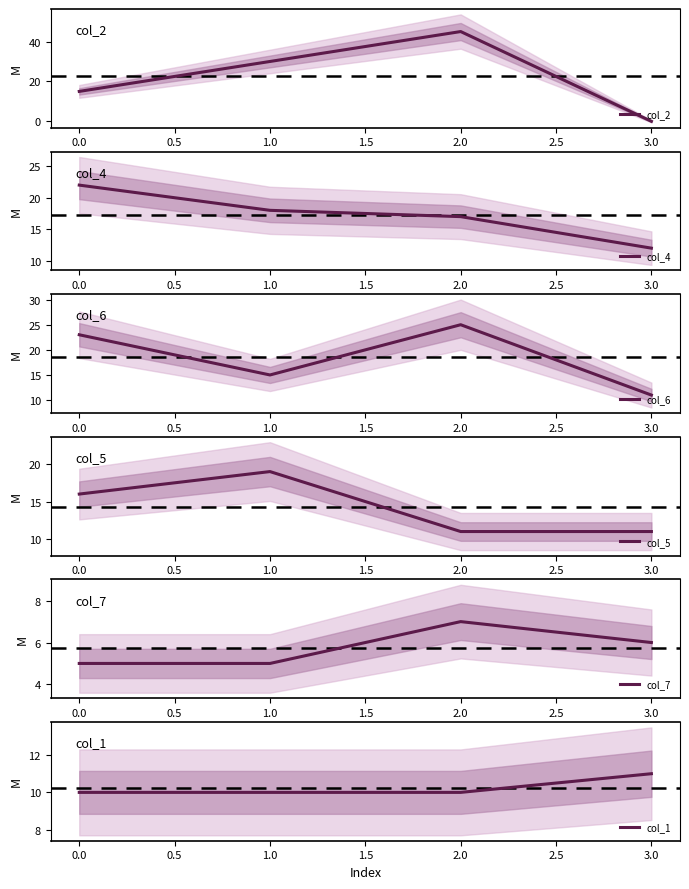

How many distinct data groups are displayed?

6